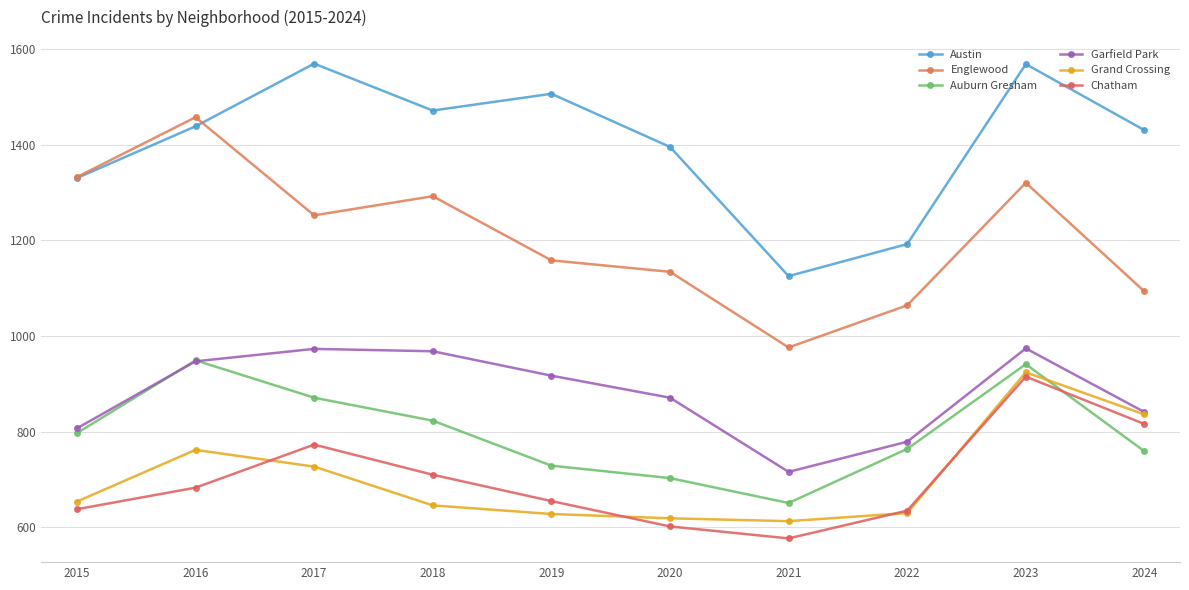

What is the sum of the Chatham values at 2023 and 2024?

1731